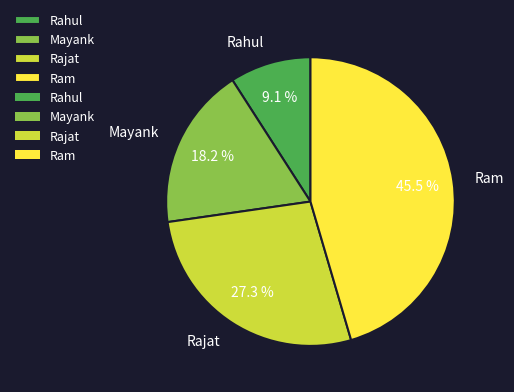

The Mayank slice represents 23% of the pie. True or false?

False